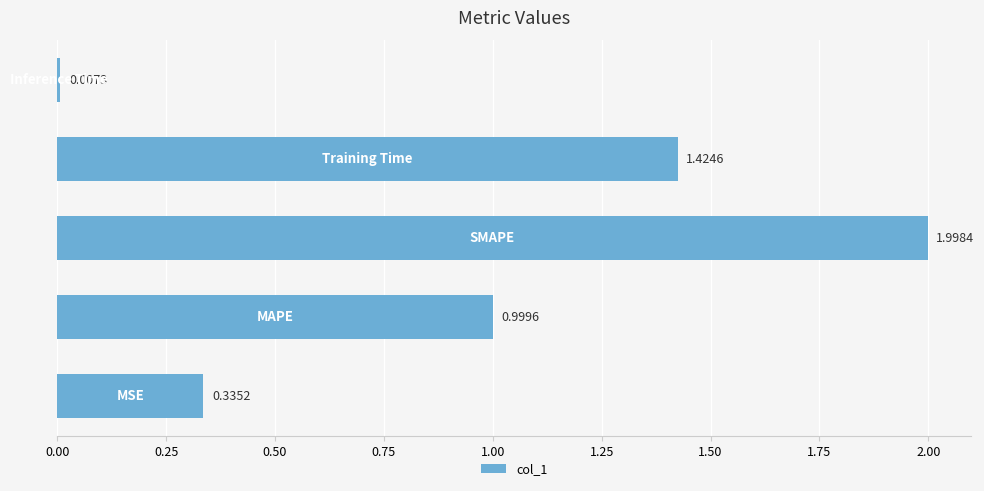

What is the average value?

1.0